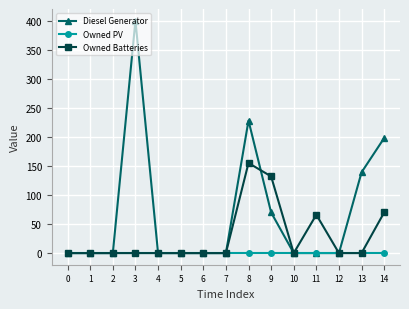

What is the difference between the Diesel Generator values at 13 and 12?

139